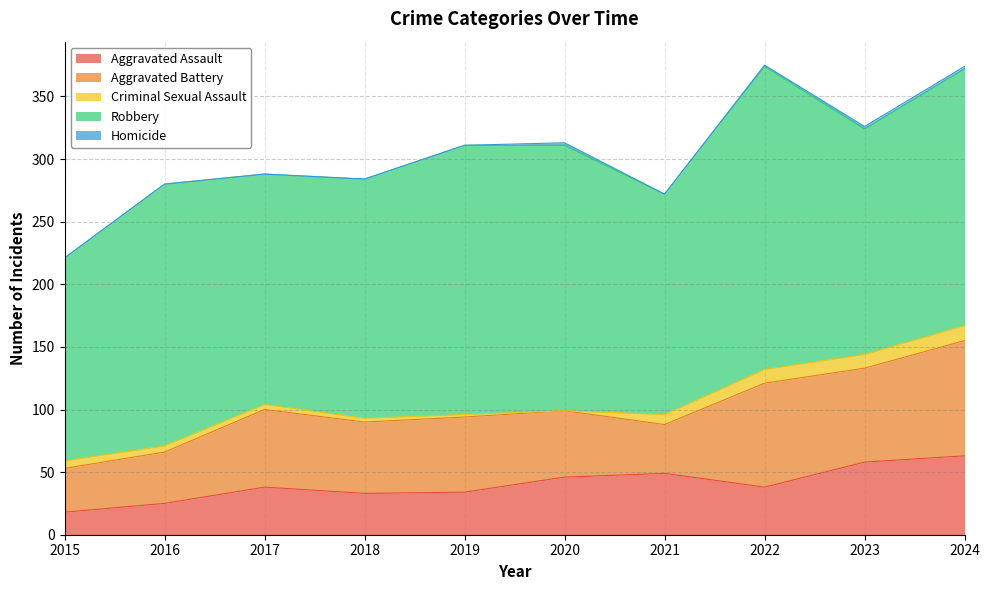

The value of Homicide at 2021 is -1. True or false?

False